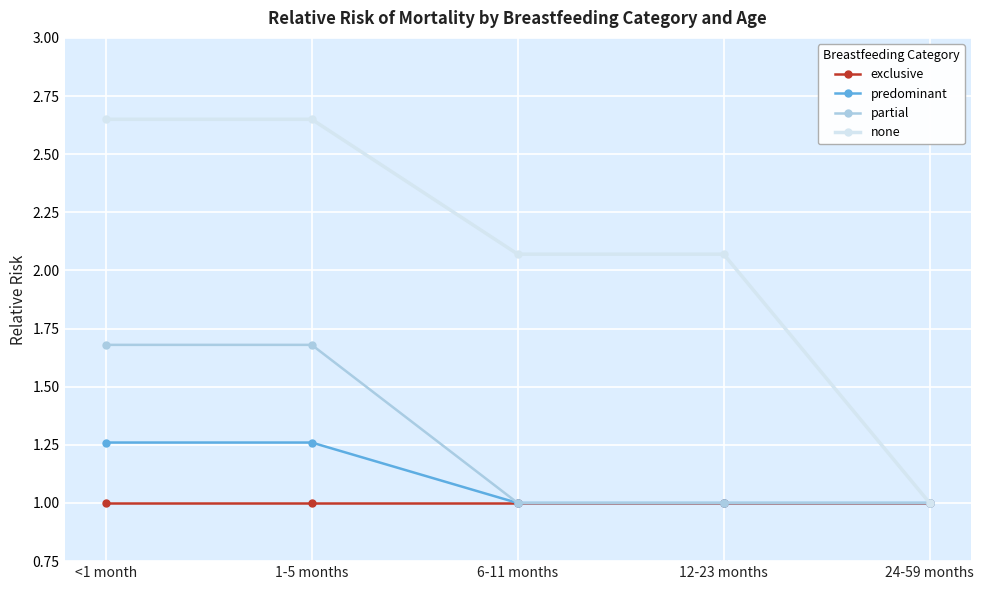

Is it true that none equals 3.1 at 12-23 months?

False